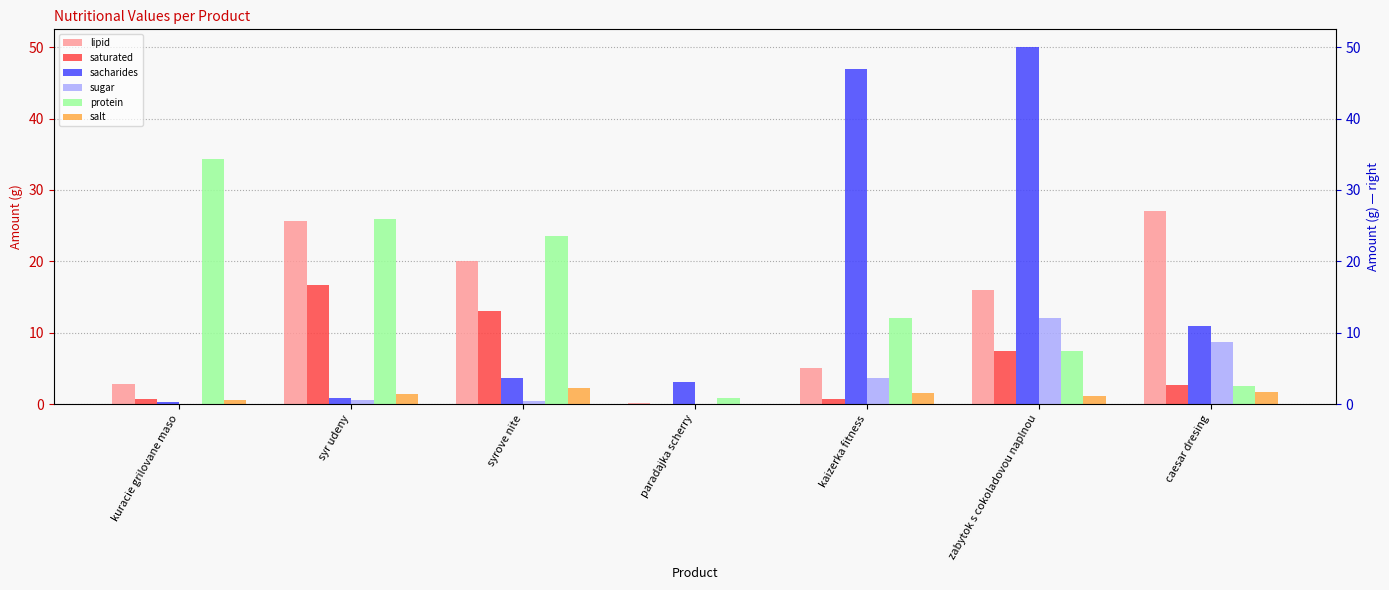

Which has a higher value, paradajka scherry or syrove nite?

syrove nite